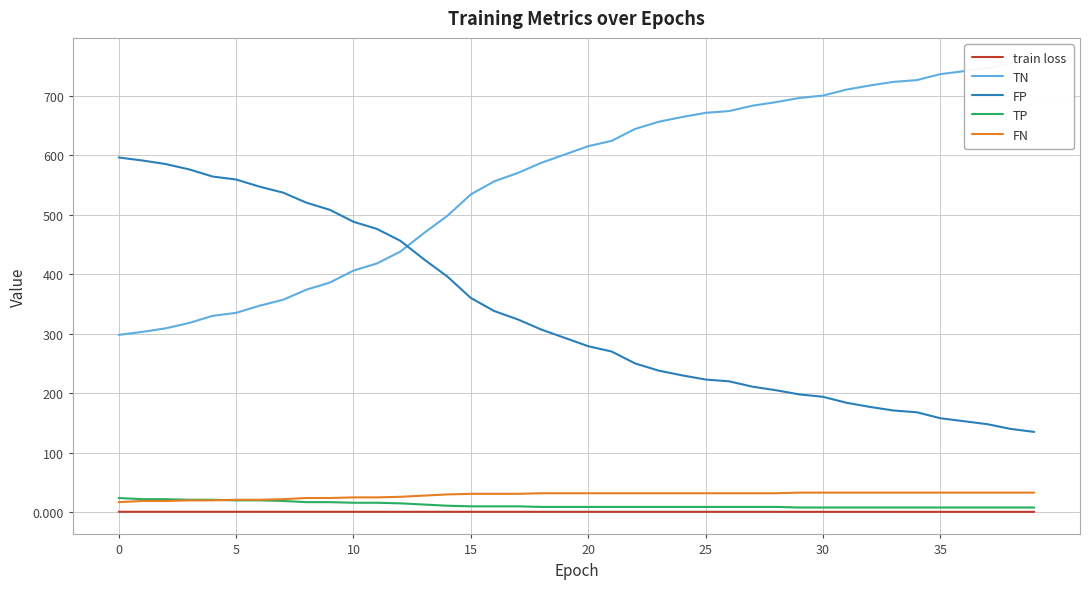

Count the number of data series in this chart.

5